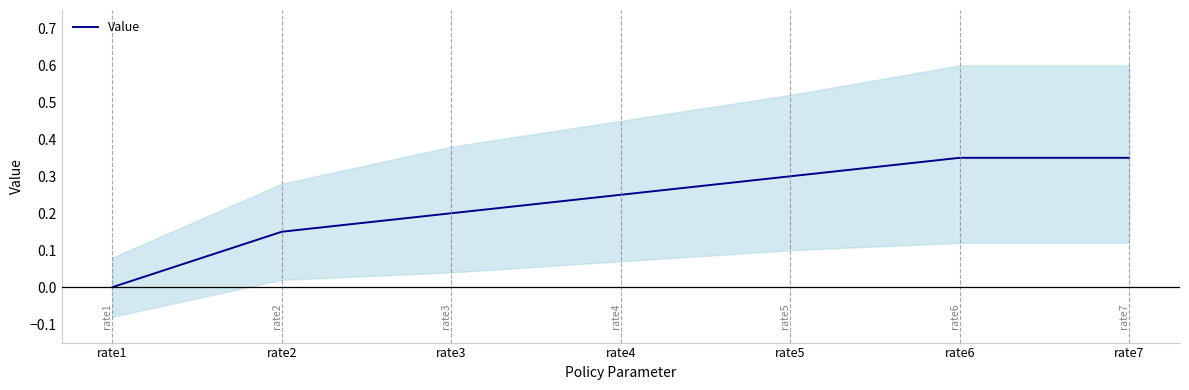

What is the sum of all values?

1.6